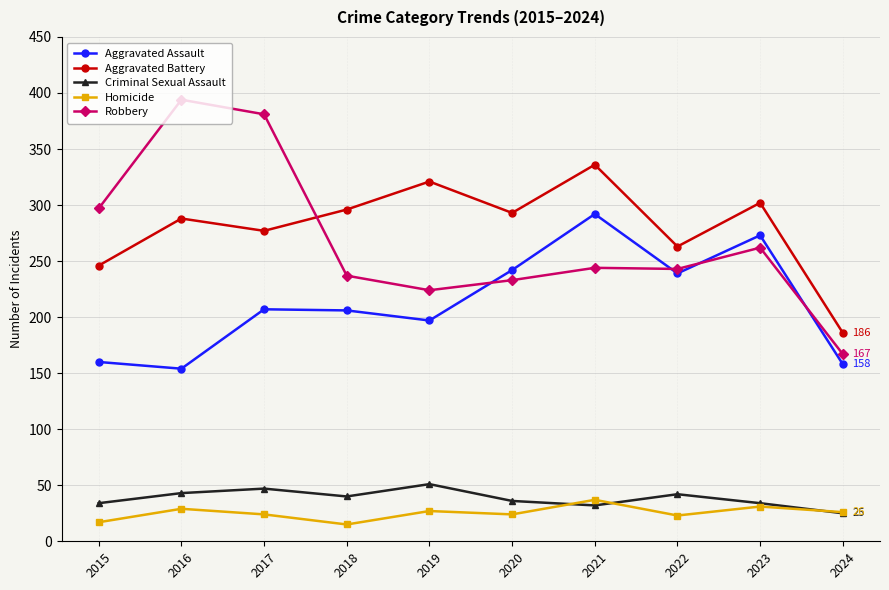

True or false: Aggravated Battery and Aggravated Assault intersect in this chart.

False